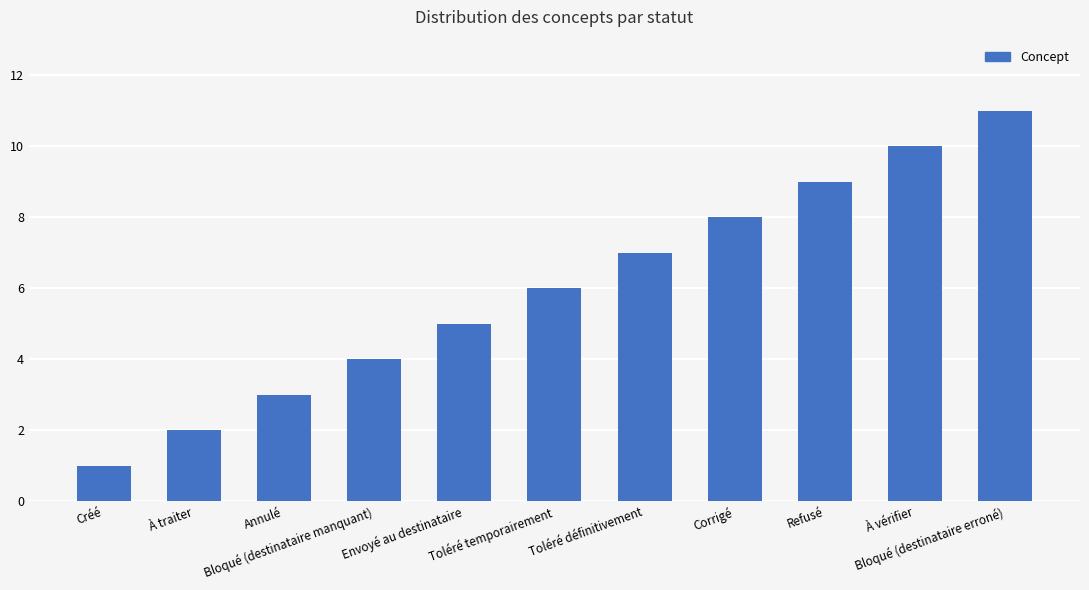

What is the difference between the maximum and minimum values?

10